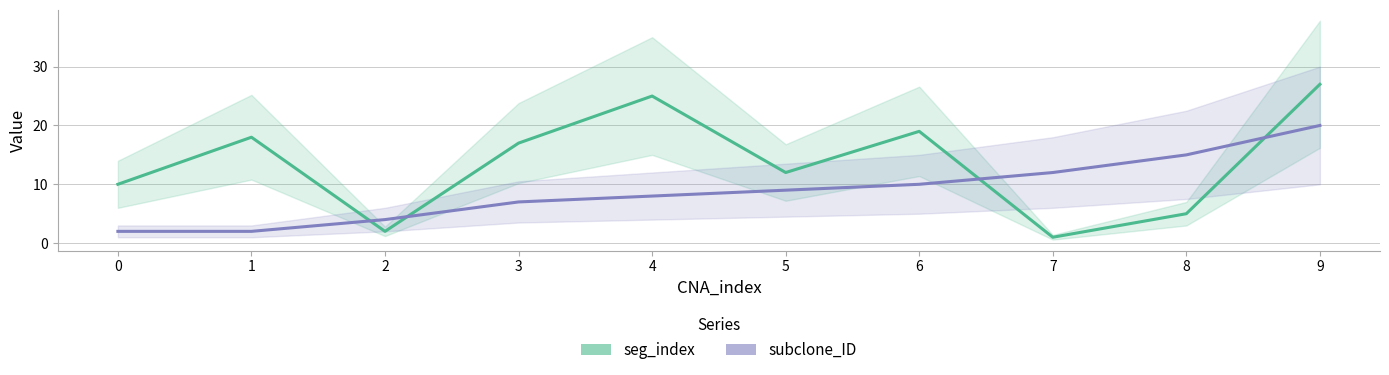

What is the difference between the second highest and second lowest values in the seg_index series?

23